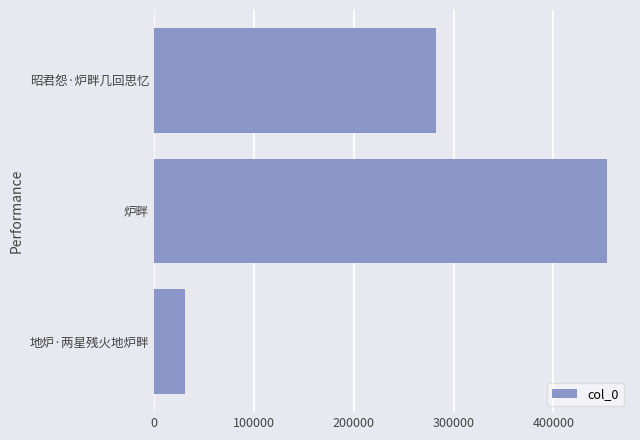

Reading bottom to top, list all the values displayed in this chart.

31399	453983	282069